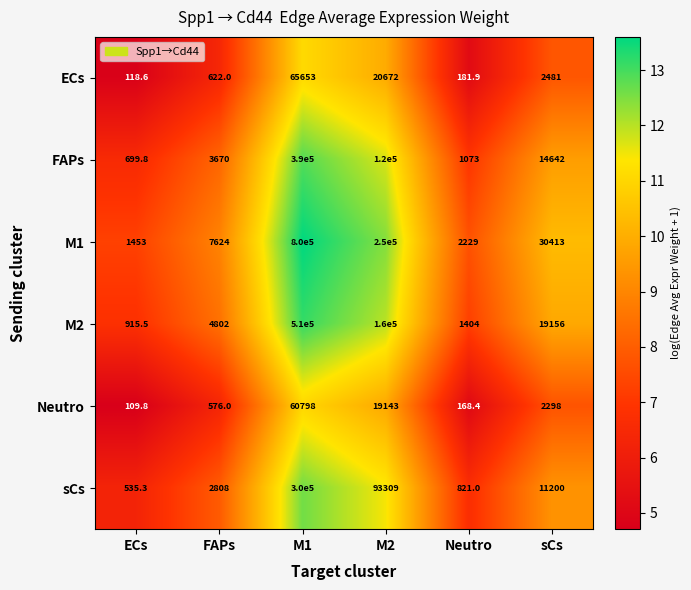

What is the total value across all series at ECs?

3832.0